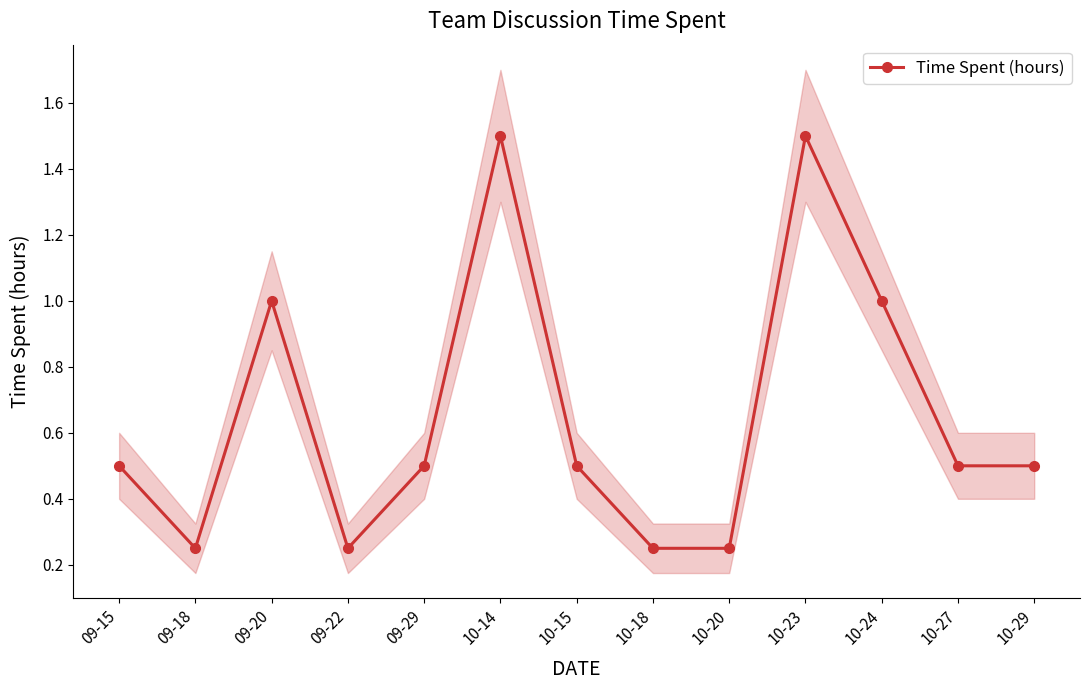

What is the ratio of the value at 10-29 to the value at 10-23?

0.3